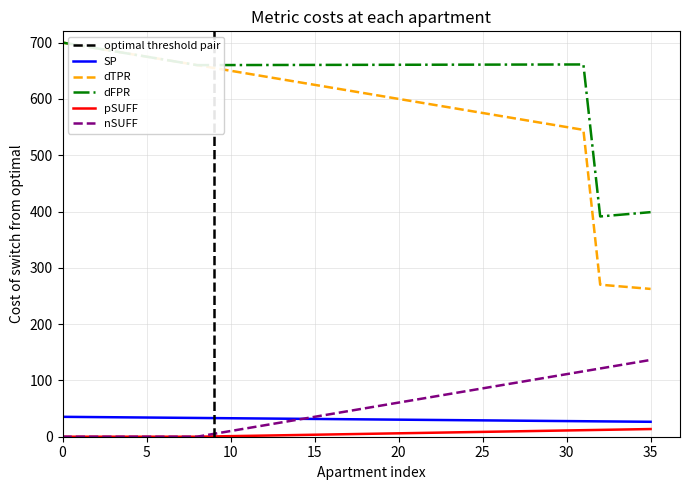

True or false: dTPR and pSUFF cross at least once.

False